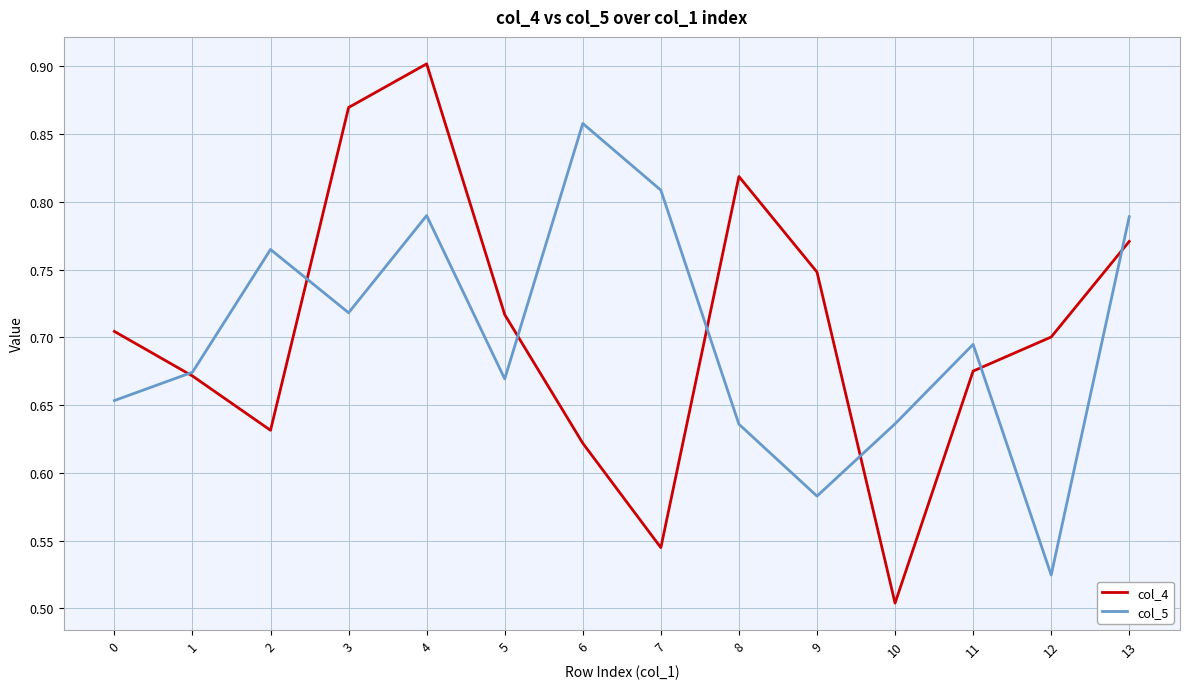

Which series has the largest total across all categories?

col_4